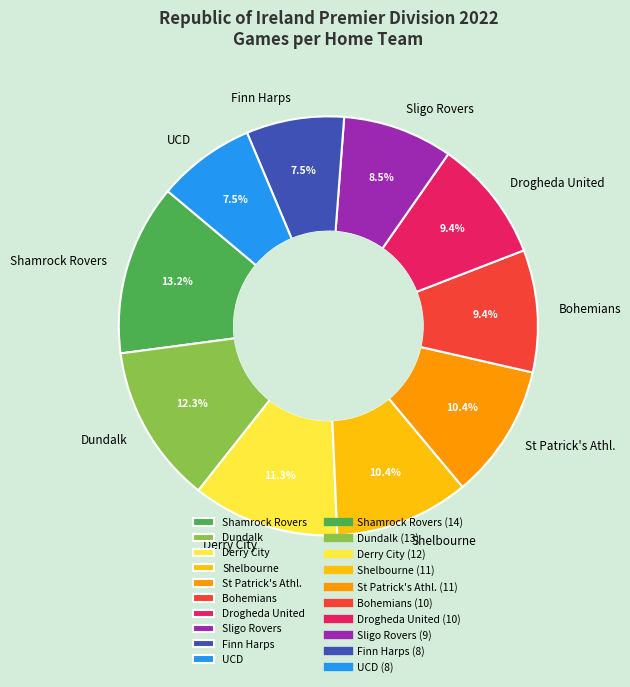

Combined, do Bohemians and Sligo Rovers account for over 50%?

No